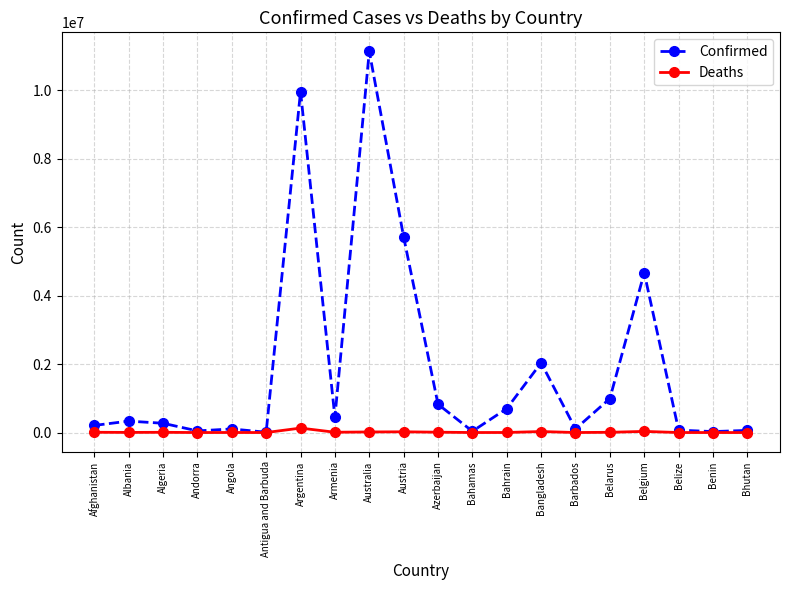

What is the maximum value shown in the chart?

11136734